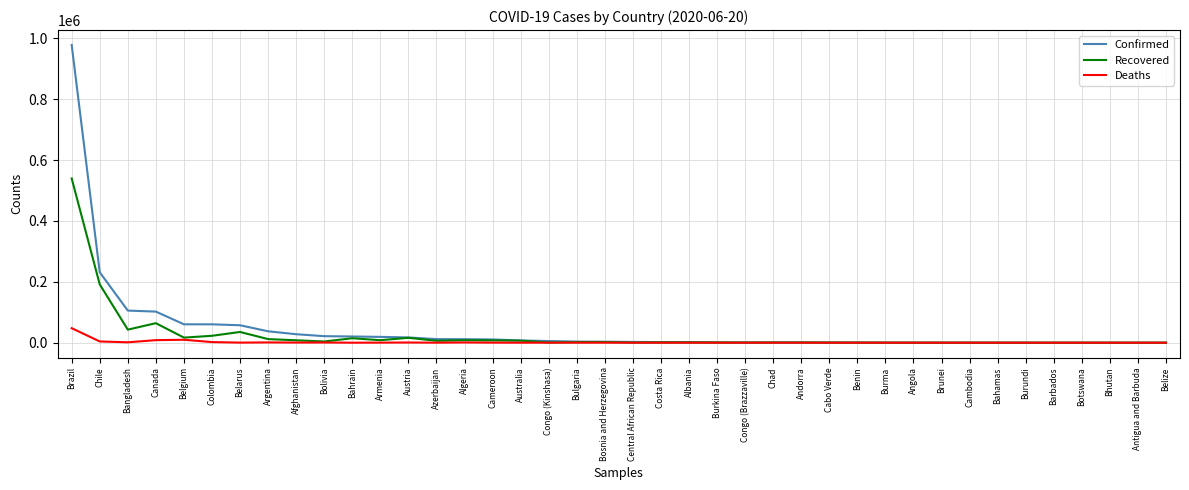

At which category is the sum across all series the highest?

Brazil